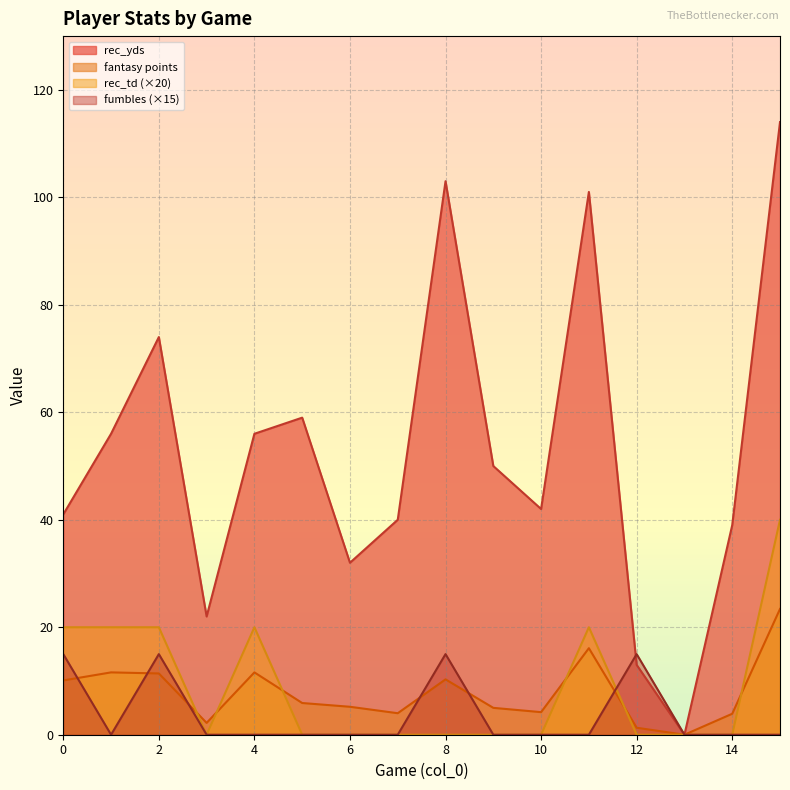

What is the spread (max minus min) of values at 9?

50.0